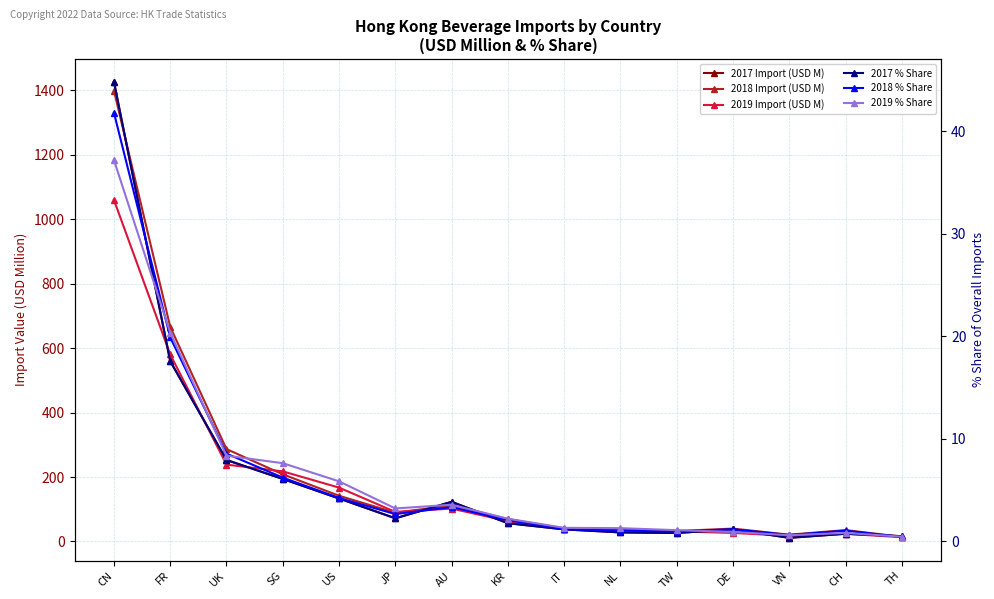

How many lines are shown in the chart?

6